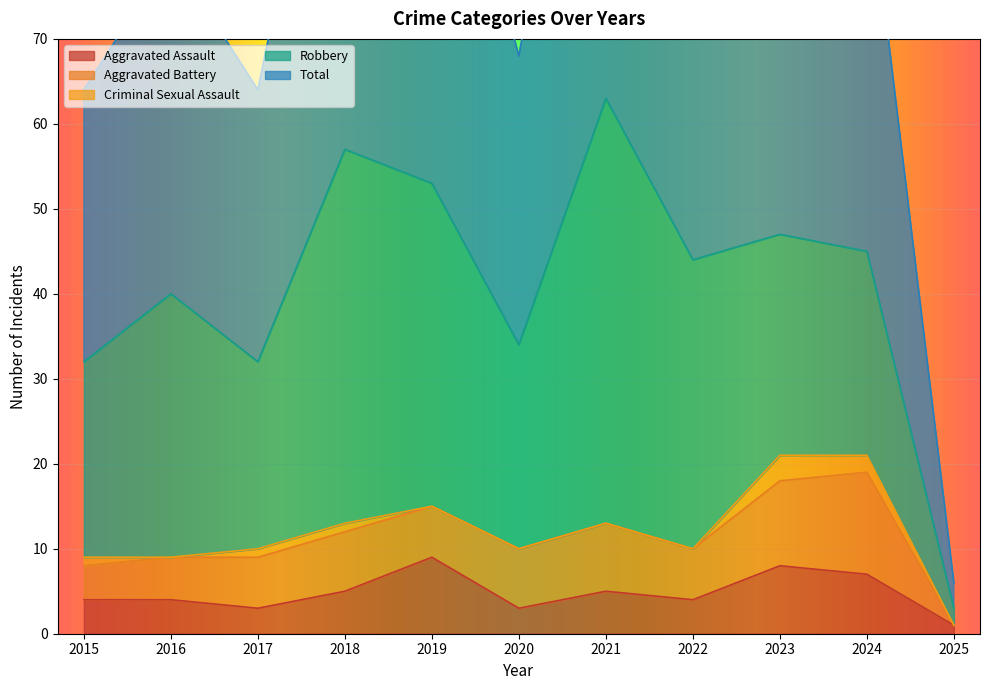

List the series in order of their peak value, lowest first.

Criminal Sexual Assault, Aggravated Assault, Aggravated Battery, Robbery, Total